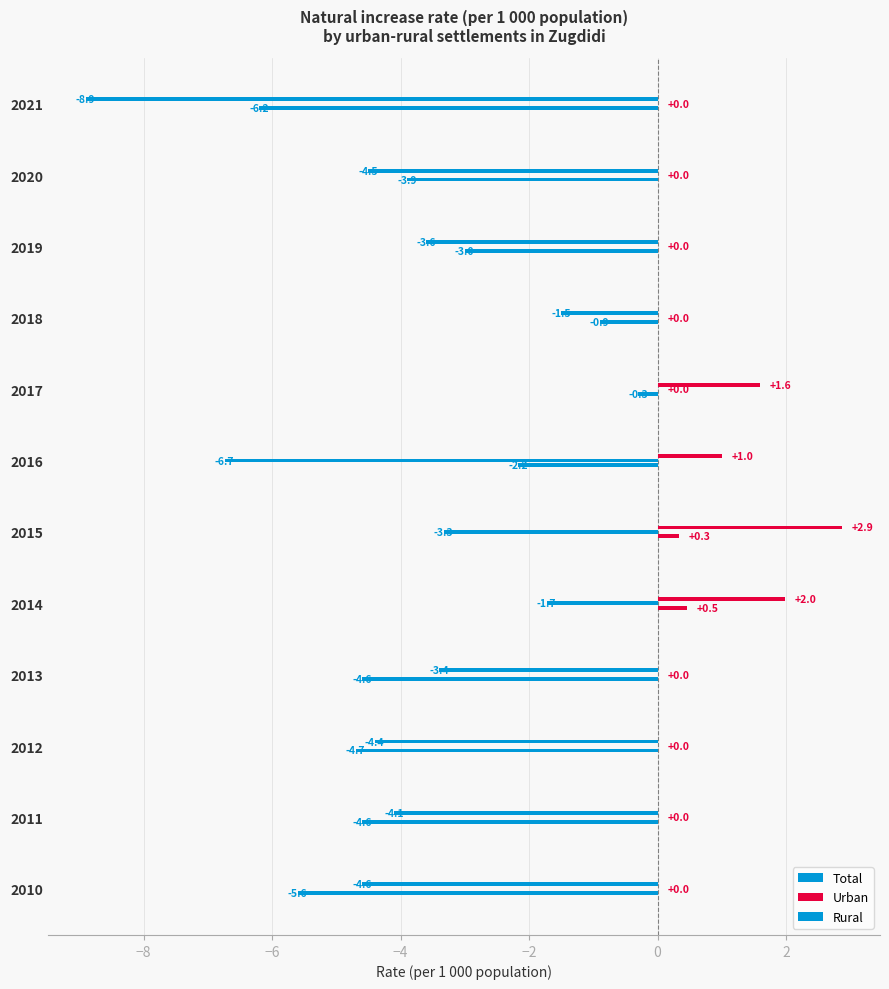

What is the average value of the Rural series?

-2.3